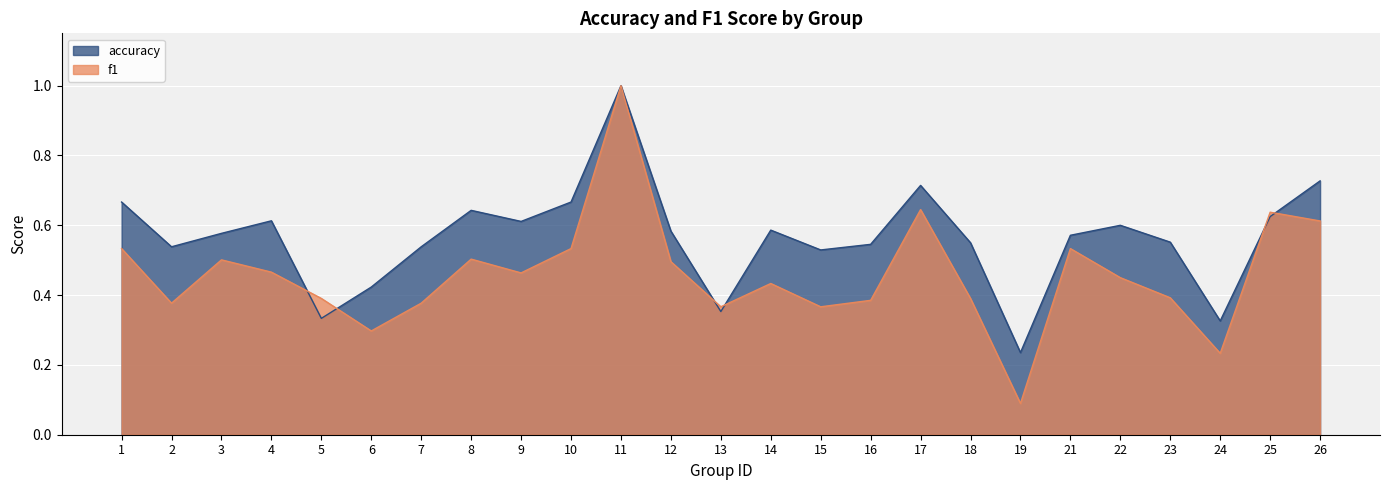

List the series in order of their peak value, highest first.

accuracy, f1